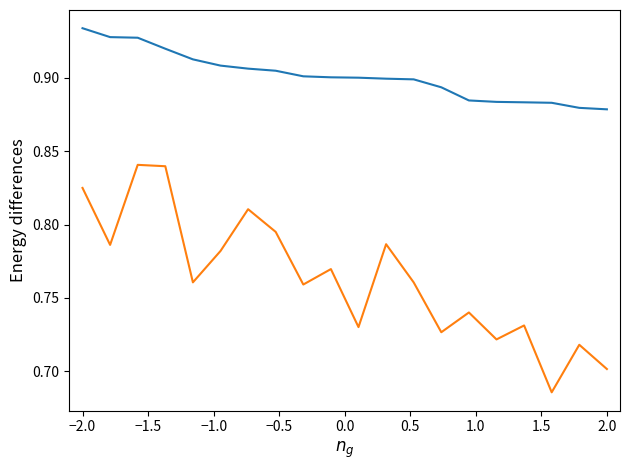

Does the chart have visible grid lines?

No